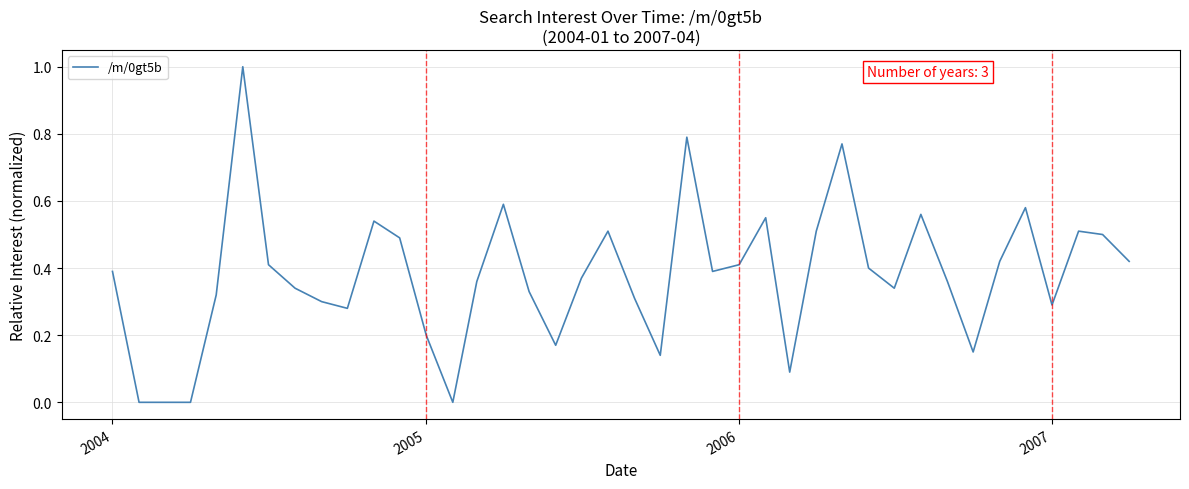

What is the difference between the maximum and minimum values?

1.0